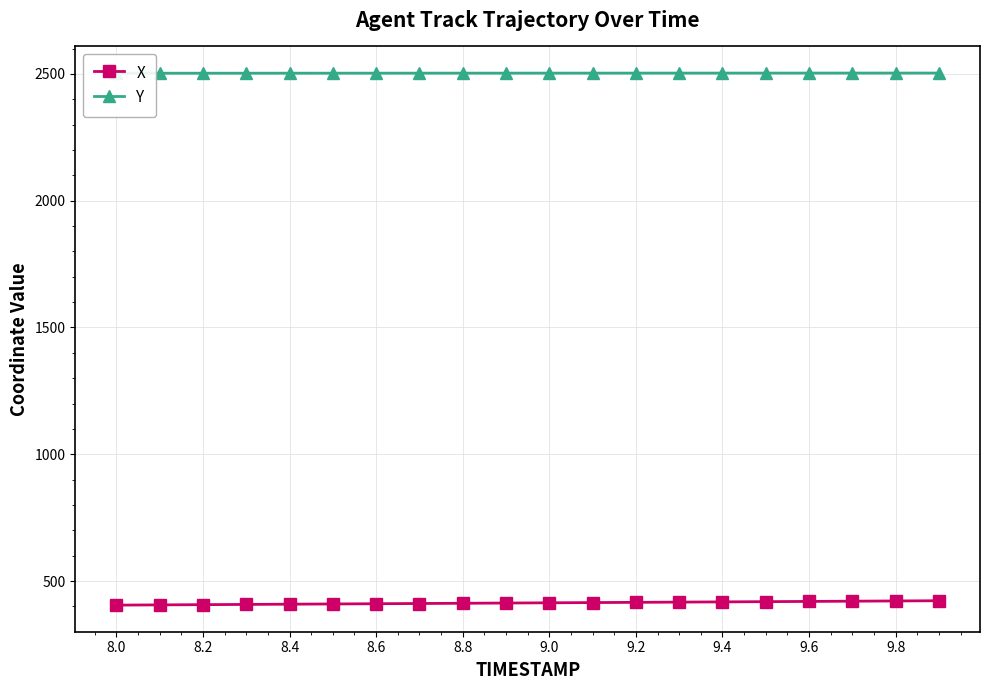

What is the lowest value of the X series?

405.2